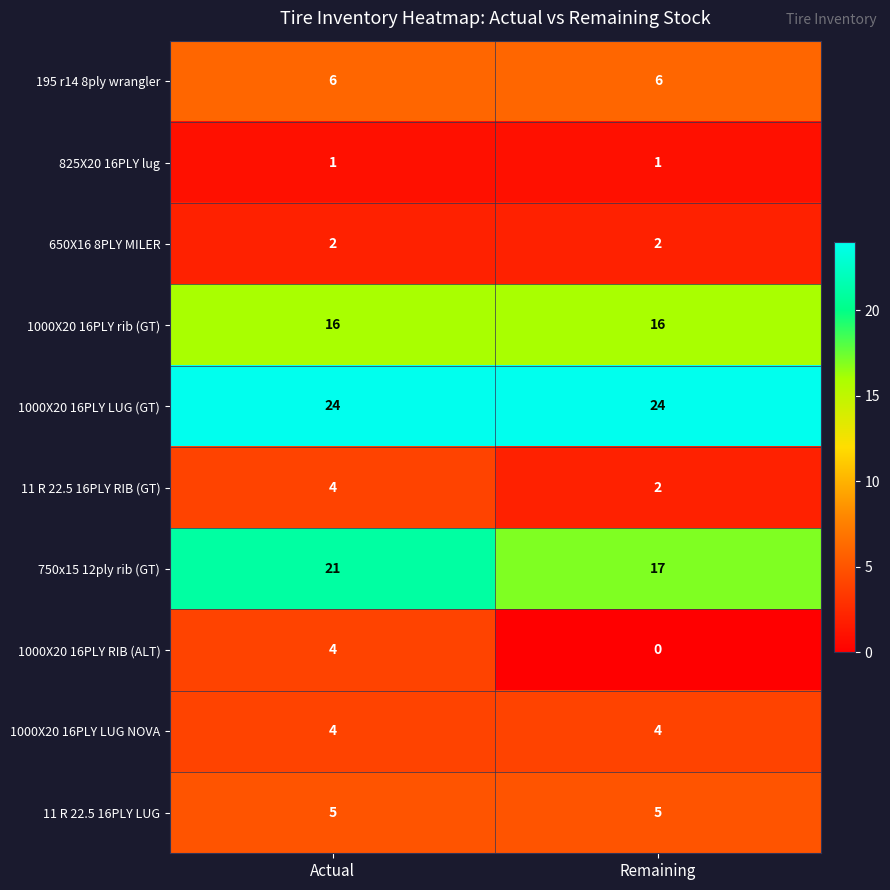

At how many categories does at least one series exceed 4?

2